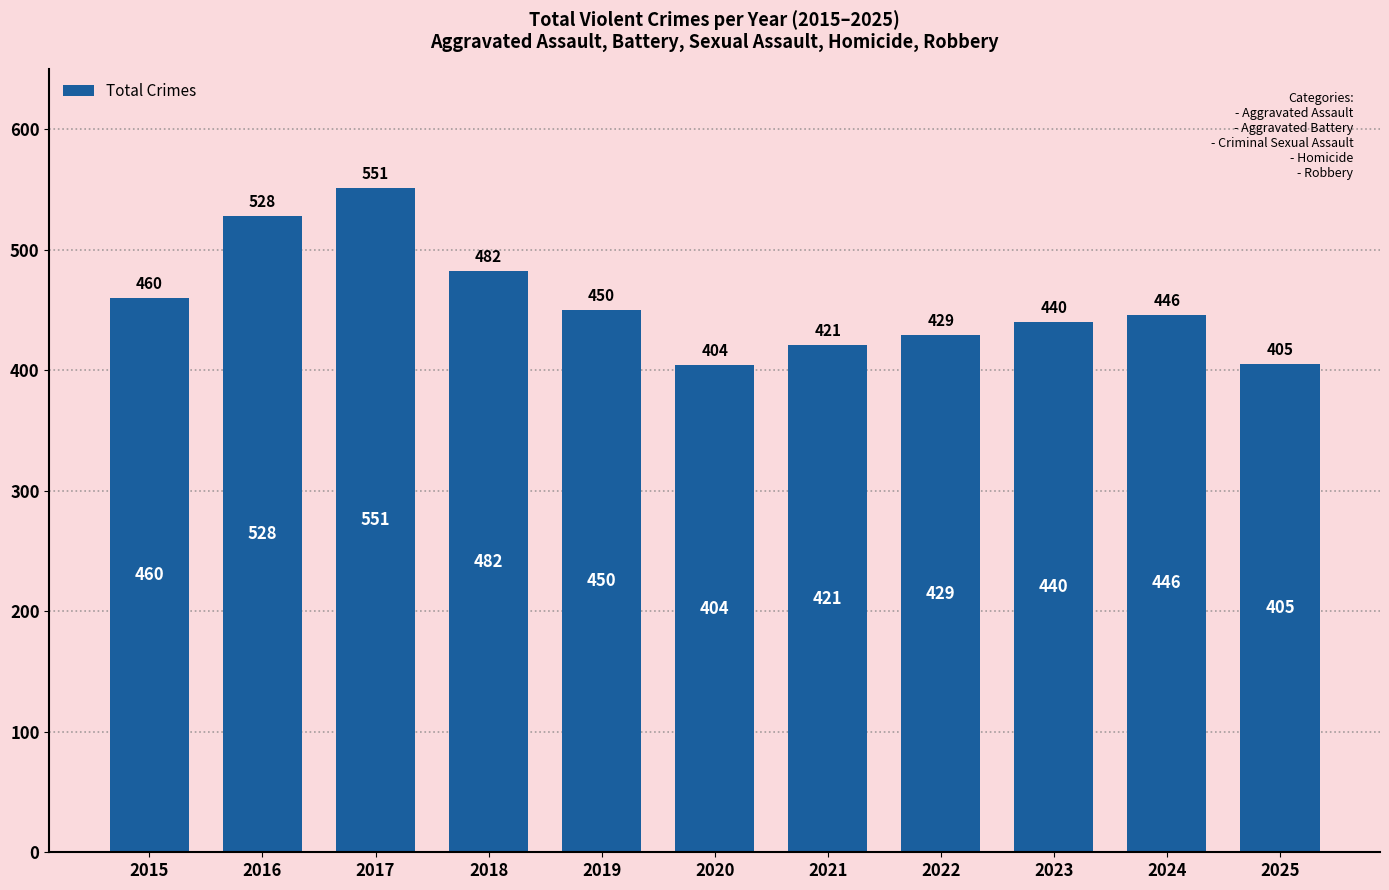

What is the difference between the values at 2019 and 2015?

10